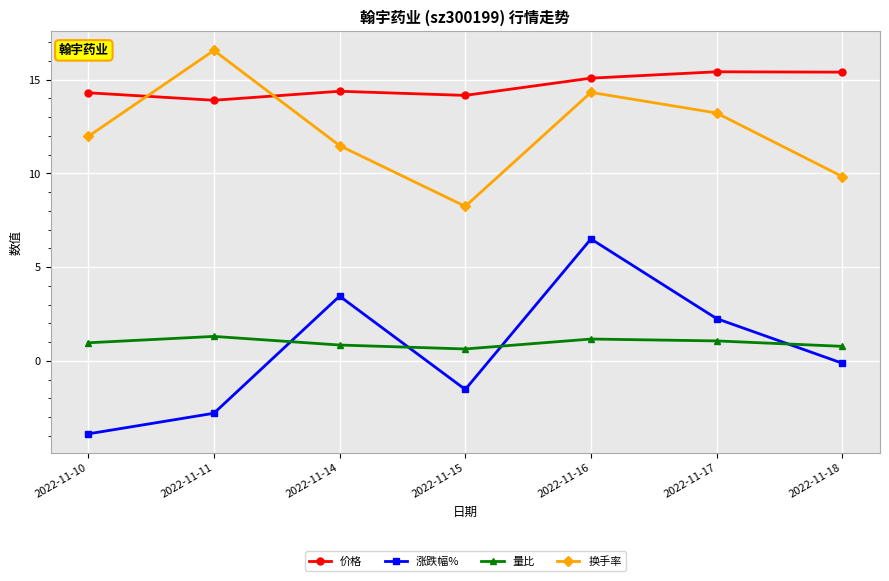

True or false: 涨跌幅% and 价格 intersect in this chart.

False